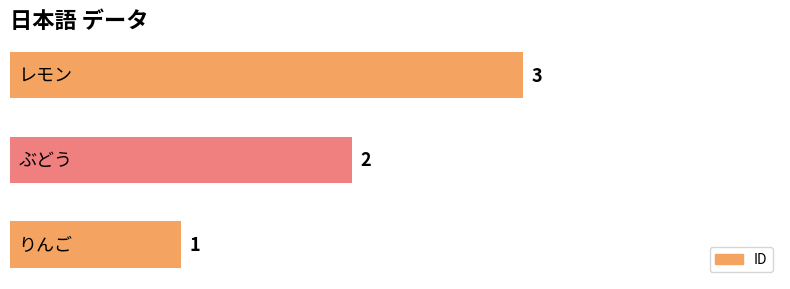

What is the smallest value displayed?

1